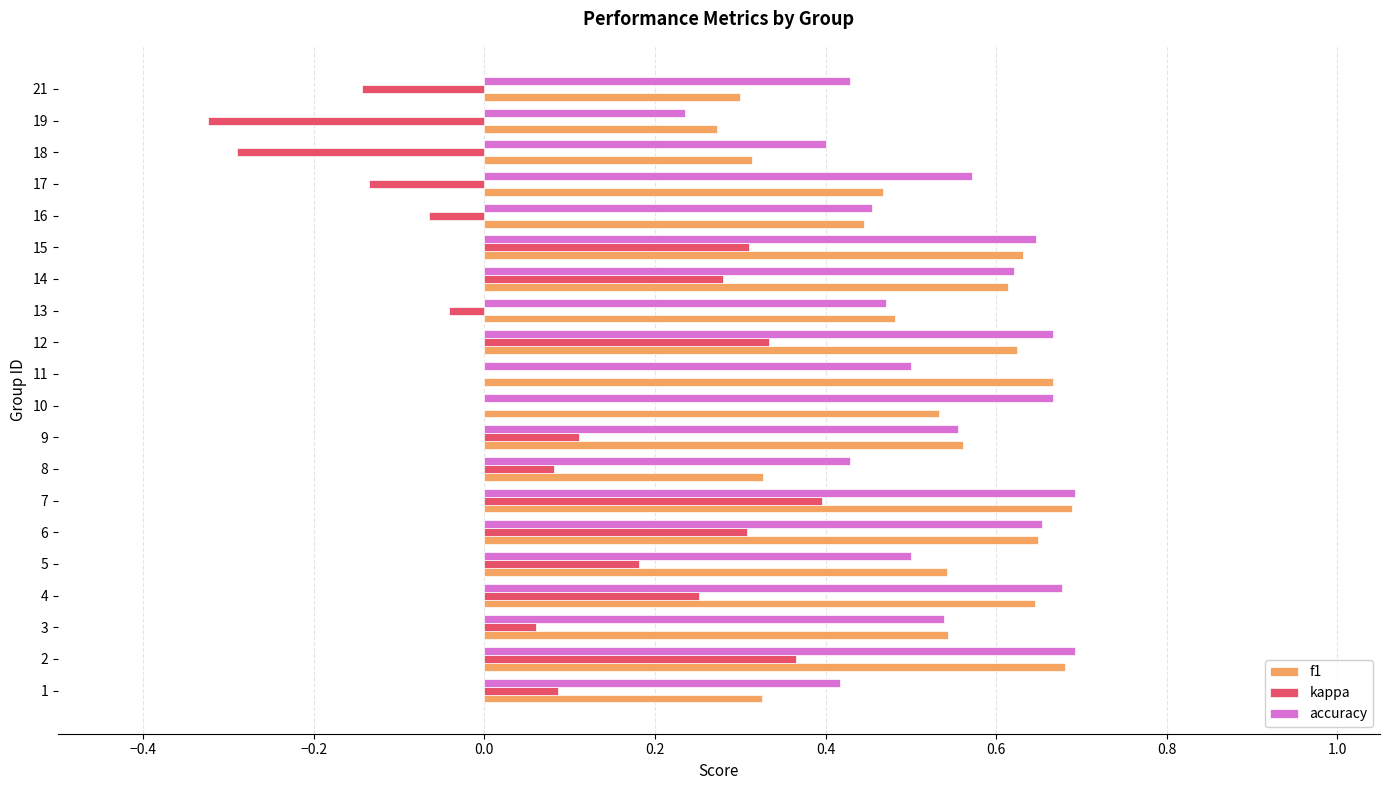

The accuracy series shows 0.3 at 3. True or false?

False